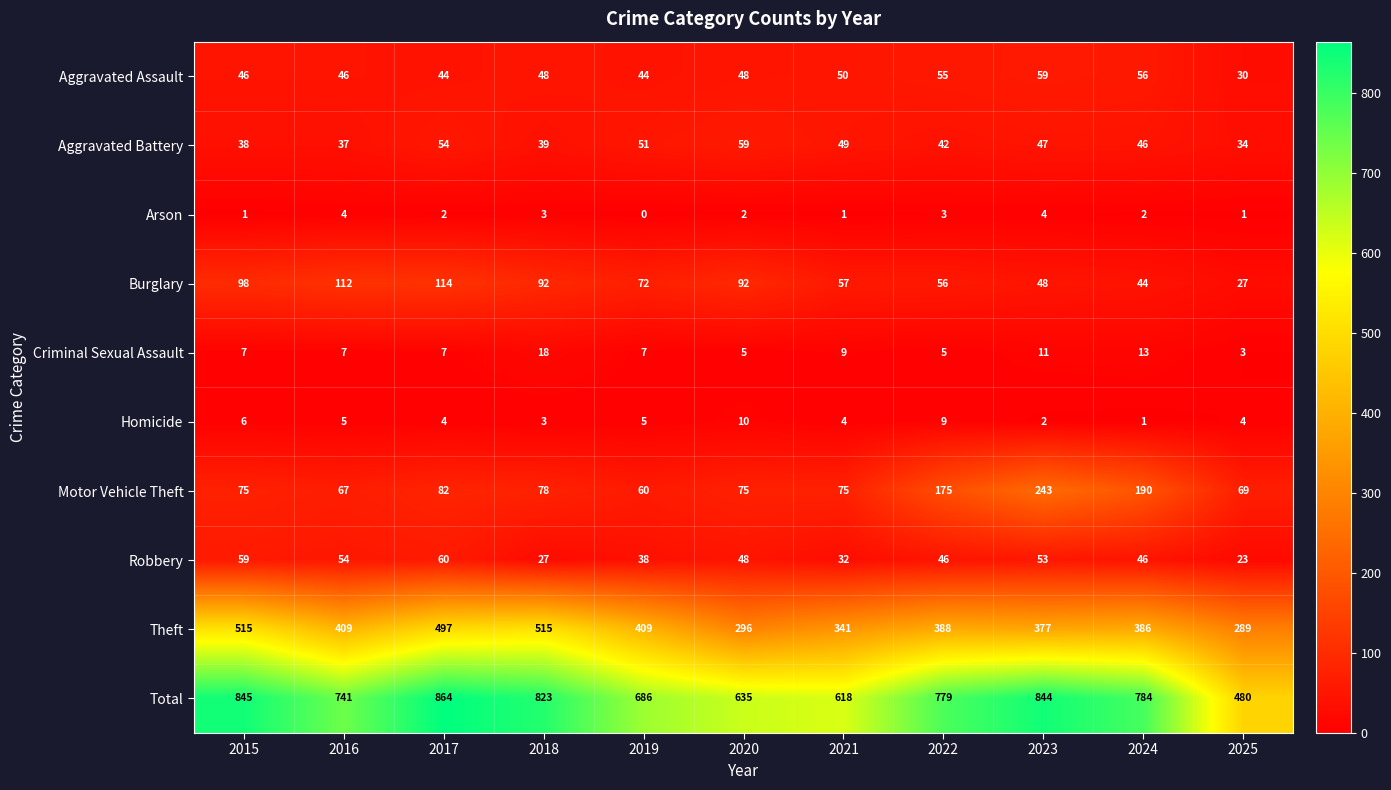

What is the difference between the maximum and minimum values in the Total series?

384